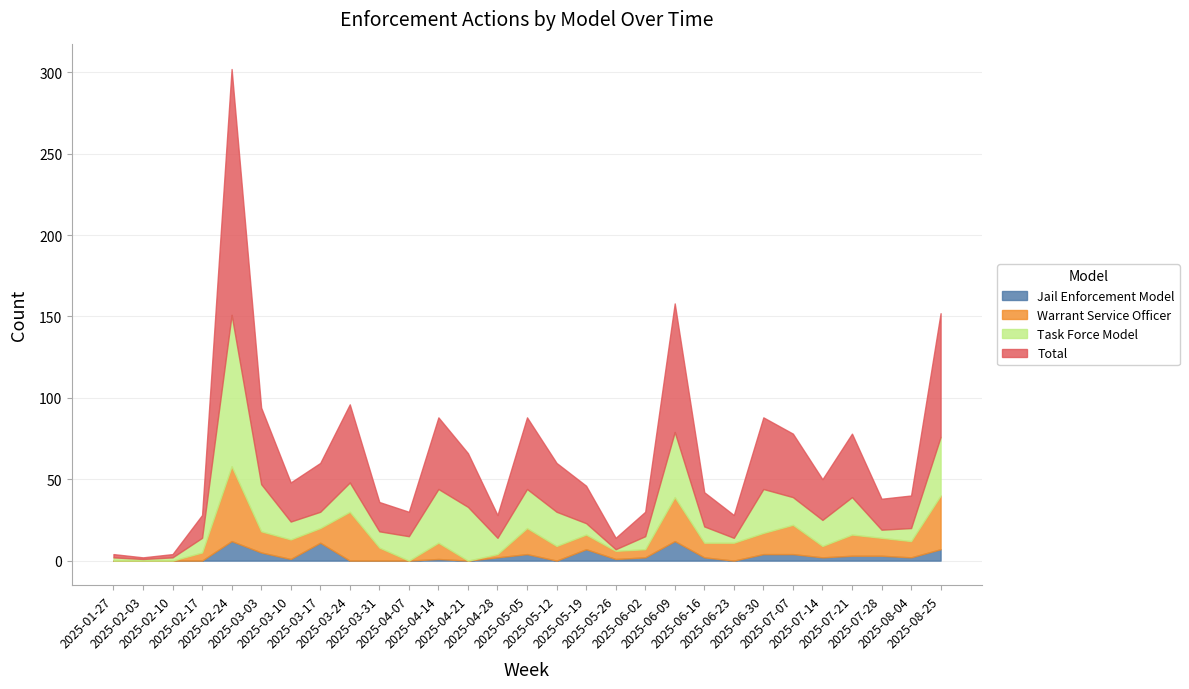

Reading right to left, what are all the values shown in this chart?

Jail Enforcement Model: 7	2	3	3	2	4	4	0	2	12	2	1	7	0	4	2	0	1	0	0	0	11	1	5	12	0	0	0	0
Warrant Service Officer: 33	10	11	13	7	18	13	11	9	27	5	5	9	9	16	2	0	10	0	8	30	9	12	13	46	5	0	0	0
Task Force Model: 36	8	5	23	16	17	27	3	10	40	8	1	7	21	24	10	33	33	15	10	18	10	11	29	93	9	2	1	2
Total: 76	20	19	39	25	39	44	14	21	79	15	7	23	30	44	14	33	44	15	18	48	30	24	47	151	14	2	1	2